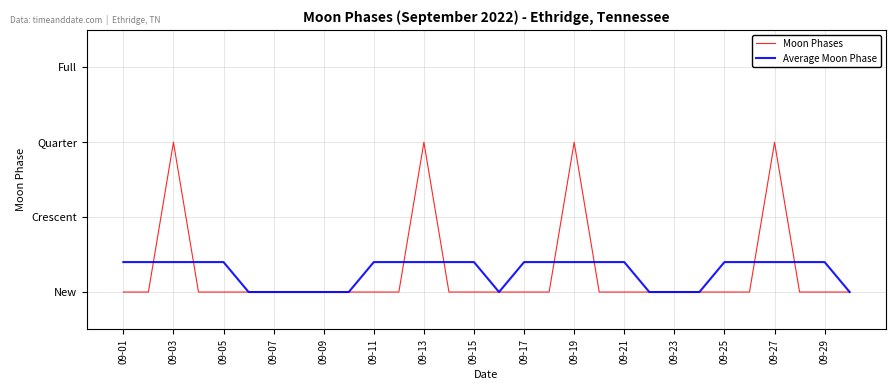

True or false: Moon Phases and Average Moon Phase cross at least once.

True